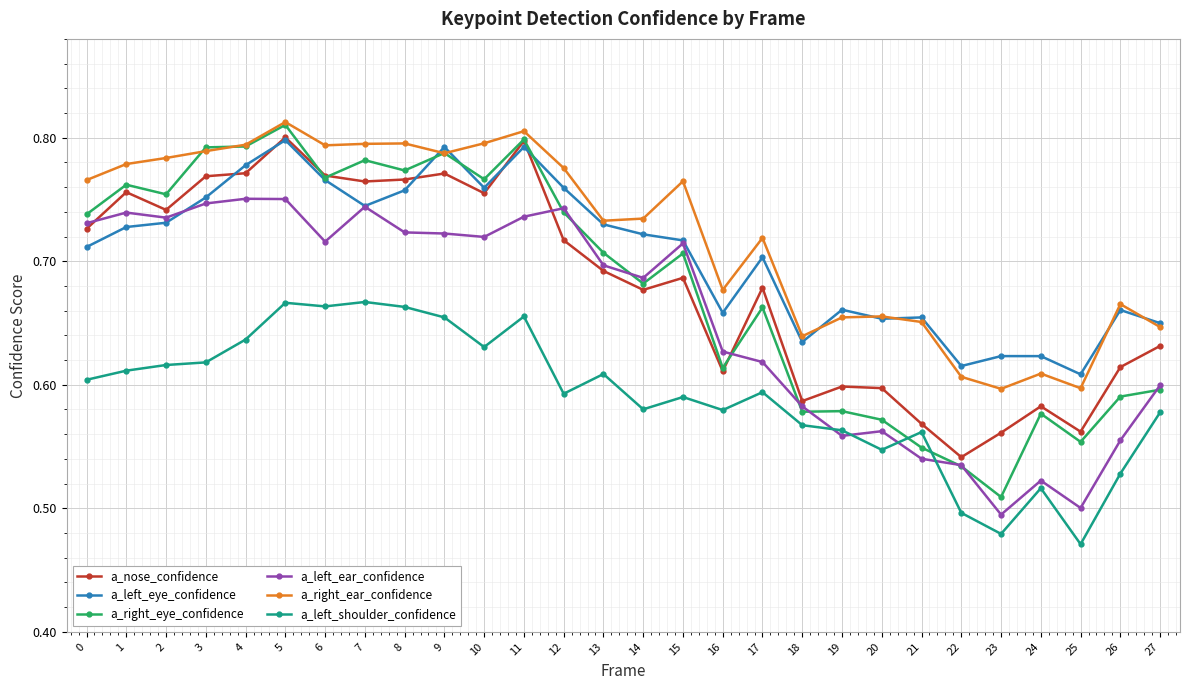

Is it true that a_left_eye_confidence equals 0.6 at 23?

True